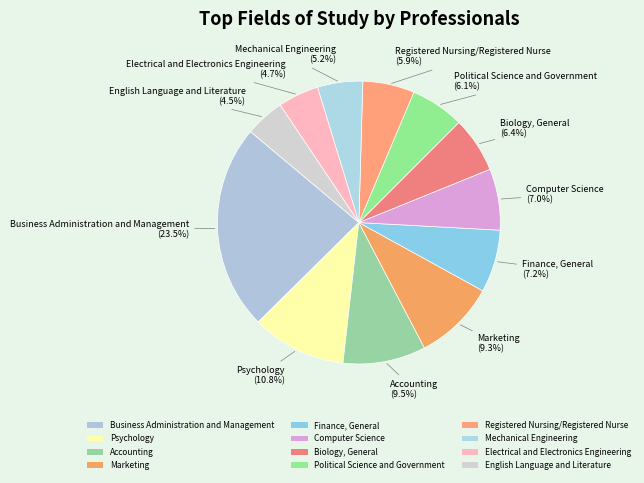

To the nearest percent, what portion does Computer Science represent?

7%